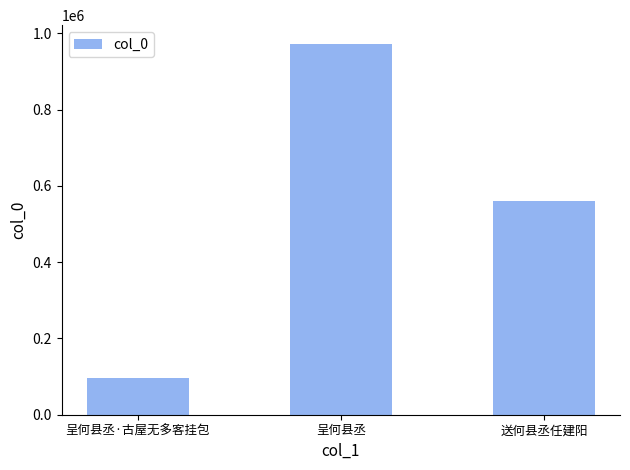

The value at 呈何县丞·古屋无多客挂包 is 95361. True or false?

True